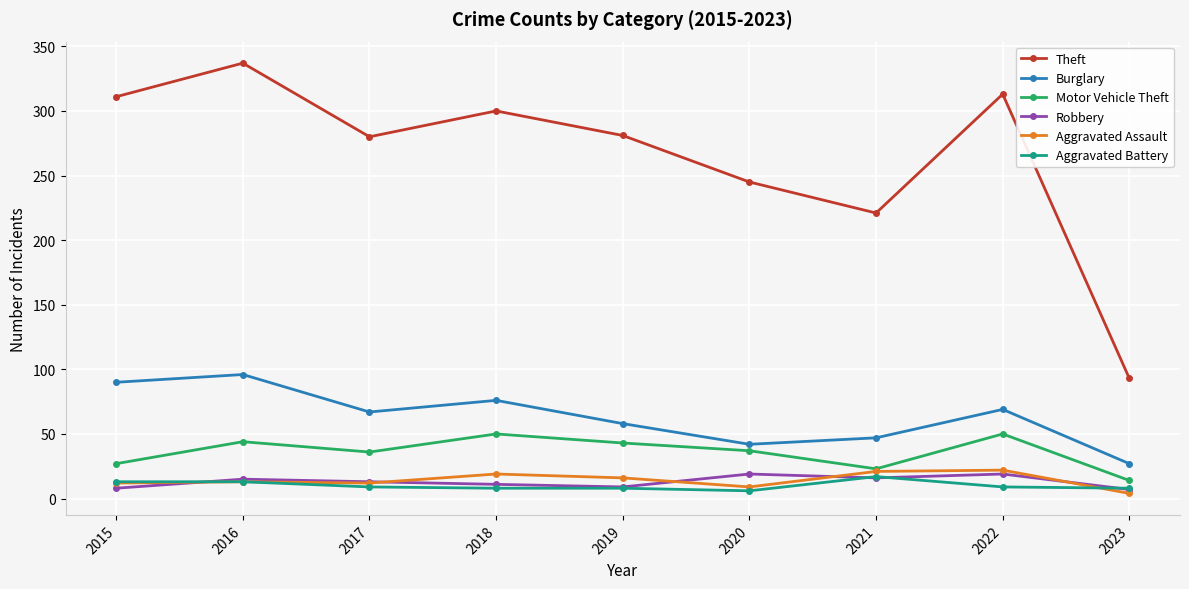

True or false: Theft and Robbery cross at least once.

False